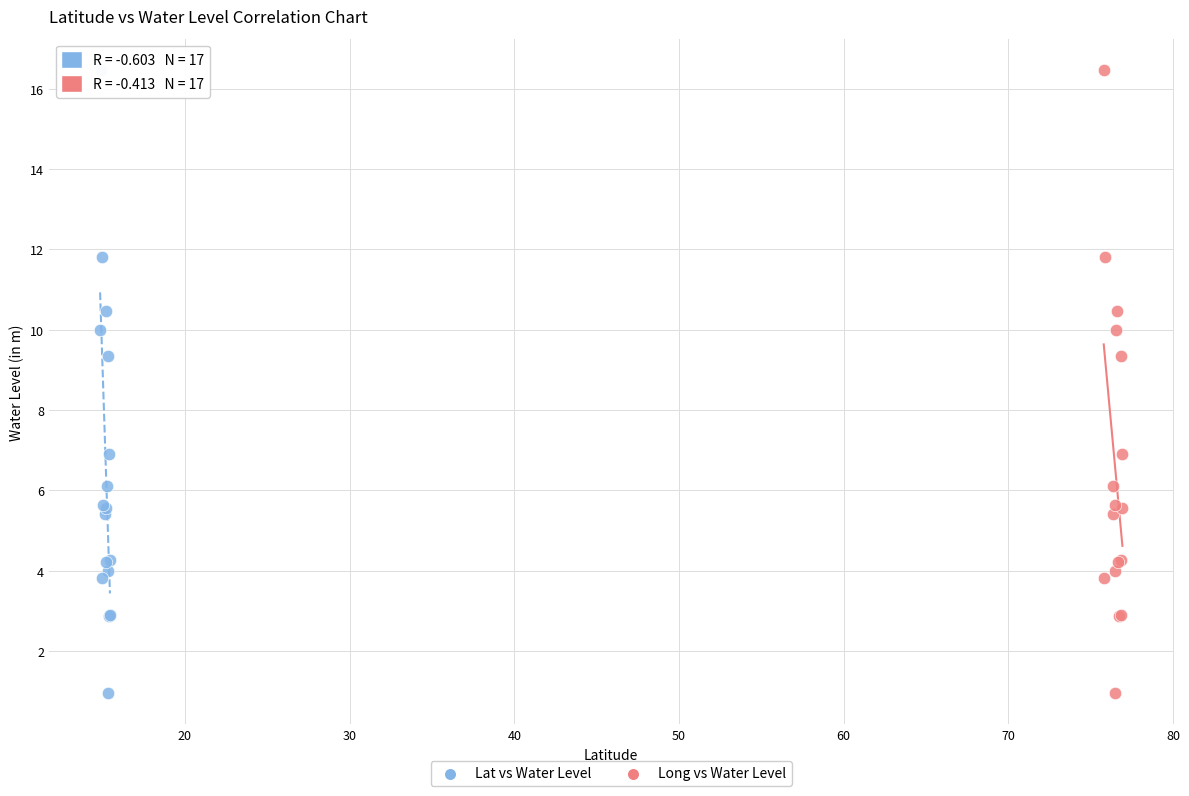

What are all the series names shown in the legend?

Lat vs Water Level, Long vs Water Level